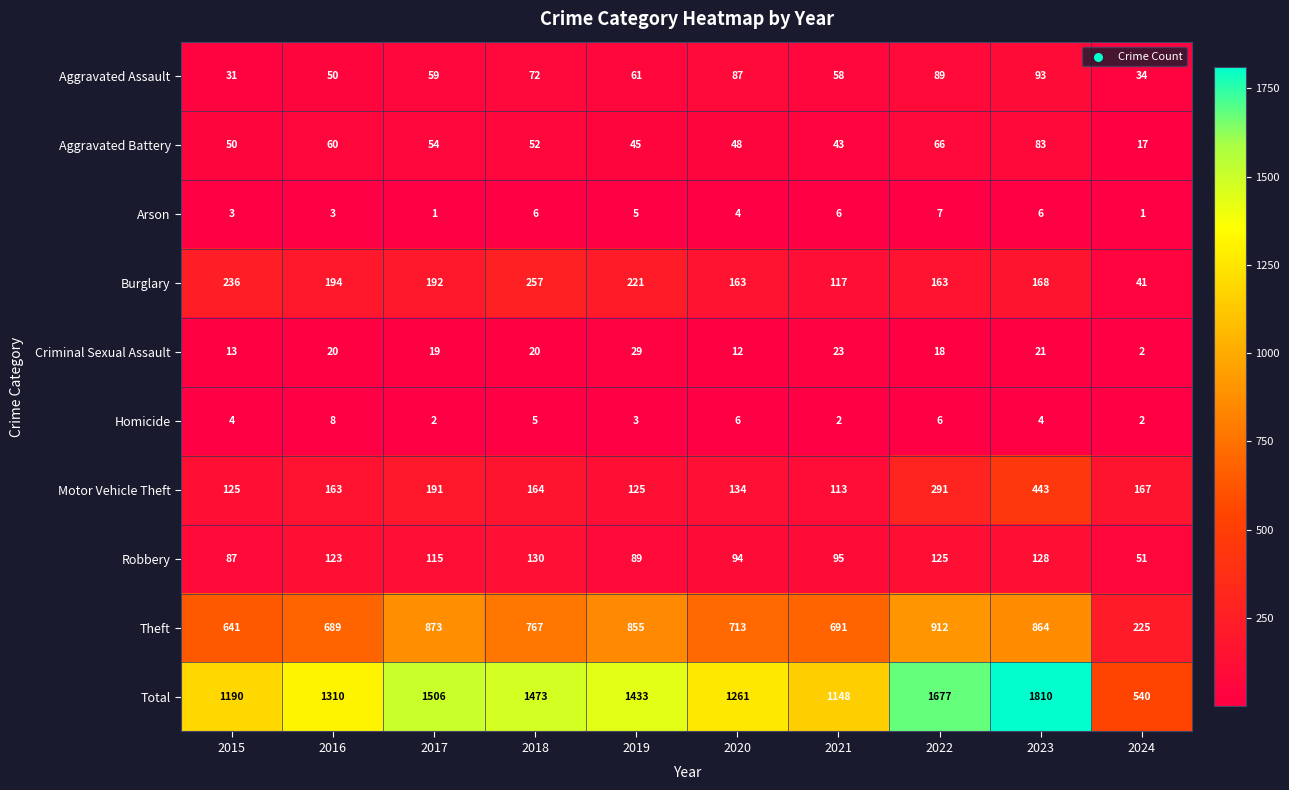

What is the difference between the maximum and minimum values in the Criminal Sexual Assault series?

27